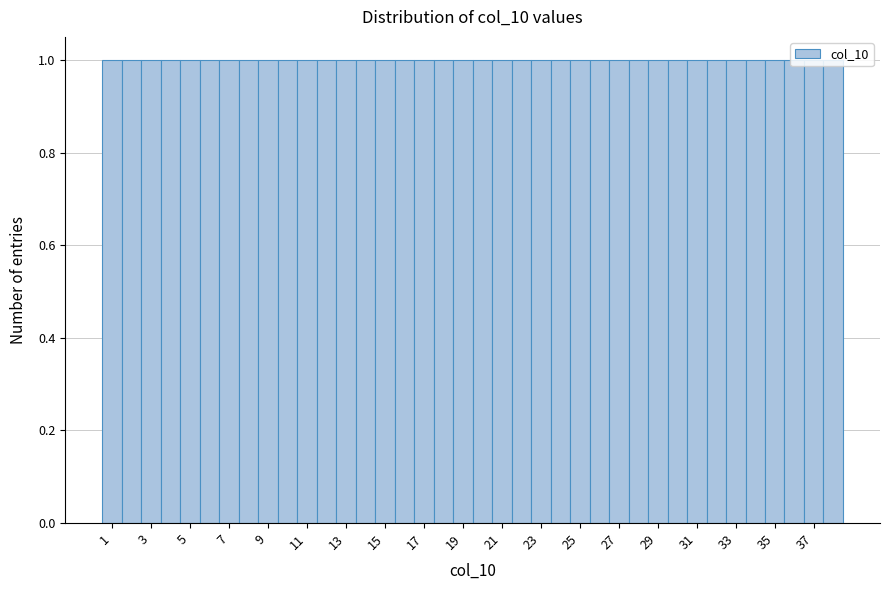

How tall is the bar that spans 28.5 to 29.5 on the x-axis? Neither the bar edges nor the heights are printed on the chart, so give them approximately, as read against the axes.

1